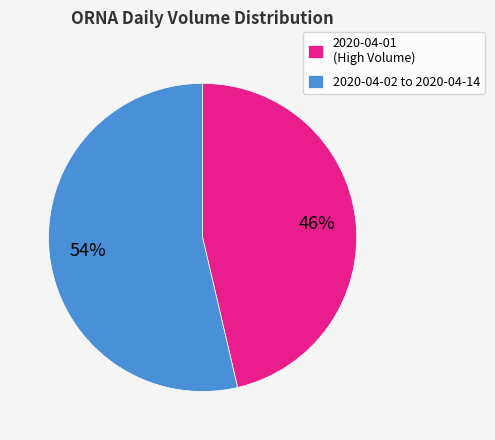

What is the largest slice in the pie chart?

2020-04-02 to 2020-04-14